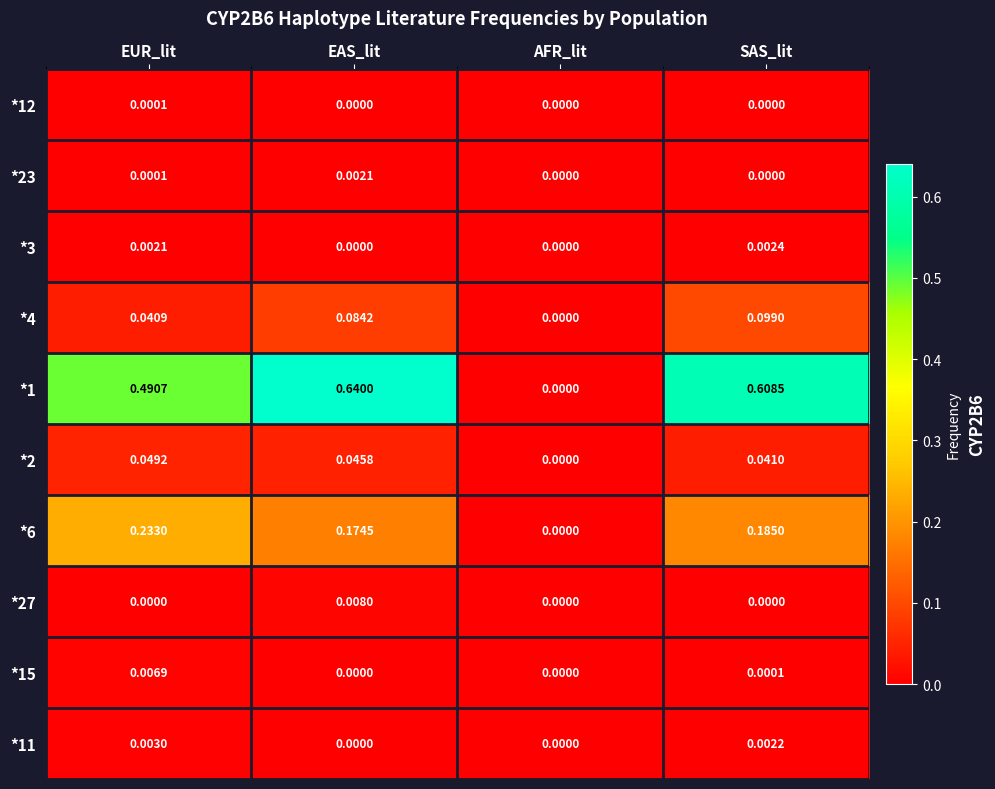

What is the total value across all series at EUR_lit?

0.8